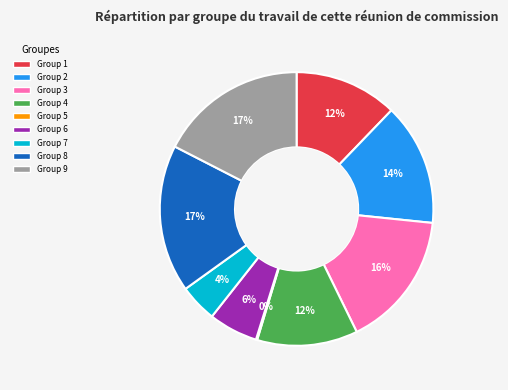

To the nearest percent, what is the average slice percentage?

11%